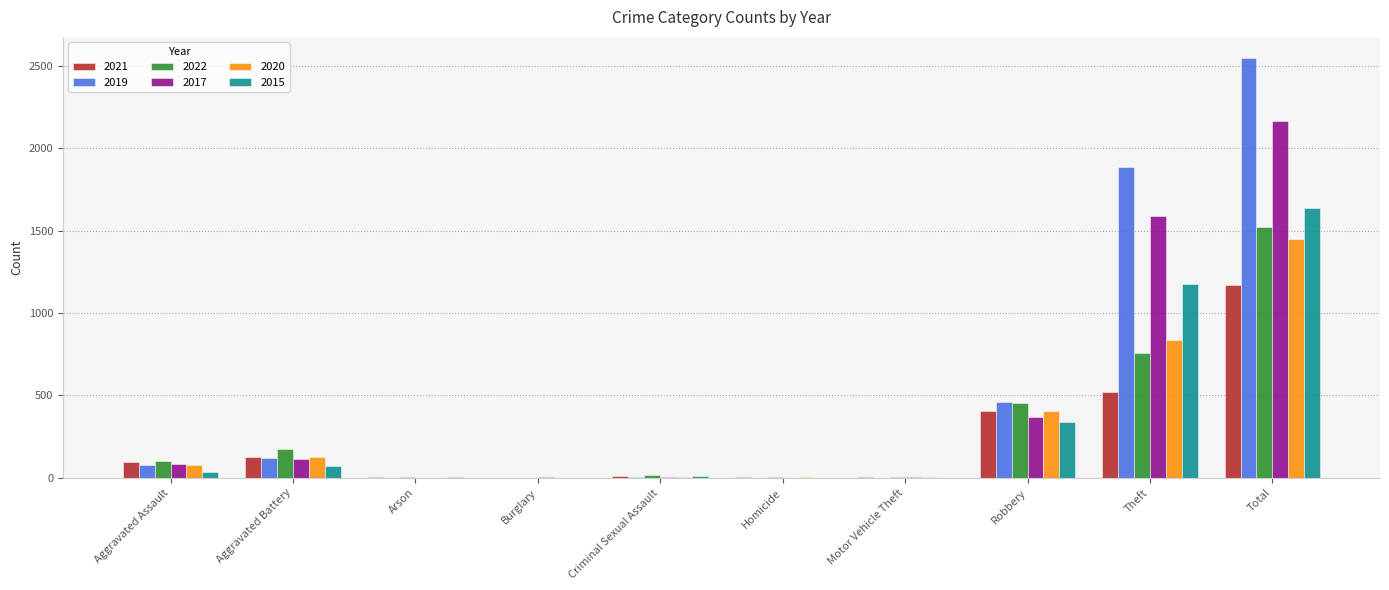

True or false: 2015 has a value of 11 at Criminal Sexual Assault.

True